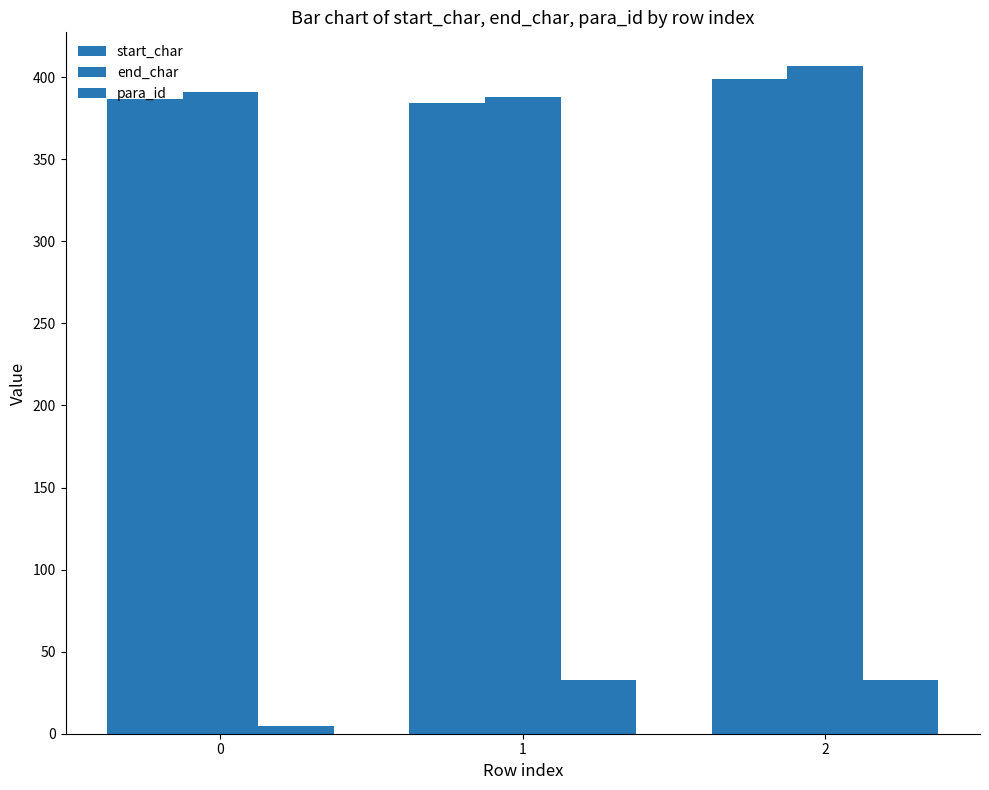

How many bars are there in each group?

3